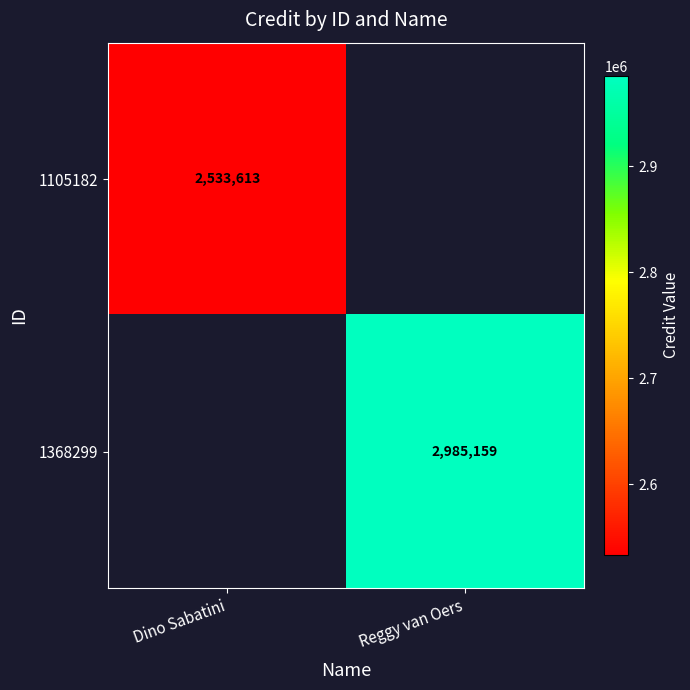

The value of 1368299 at Reggy van Oers is 2985159. True or false?

True